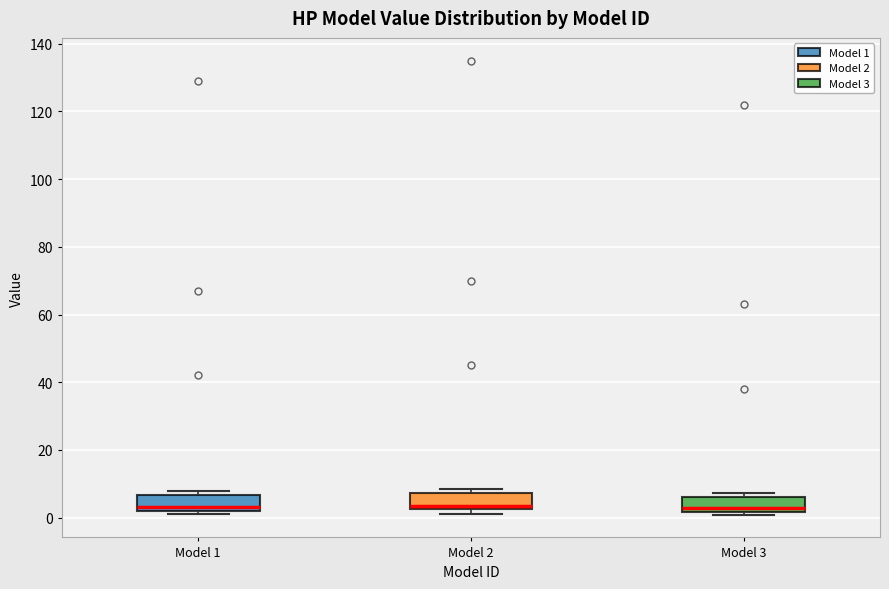

Reading left to right, read every box against the y-axis: the position of its median line, the range the box covers, and the ends of its whiskers. The values are not printed on the chart, so give them approximately, as read against the axis.

Model 1: median 4, box 2 to 6, whiskers 0 to 8
Model 2: median 4, box 2 to 8, whiskers 2 (just below the box's lower edge) to 8 (just above the box's upper edge)
Model 3: median 2 (just above the box's lower edge), box 2 to 6, whiskers 0 to 8